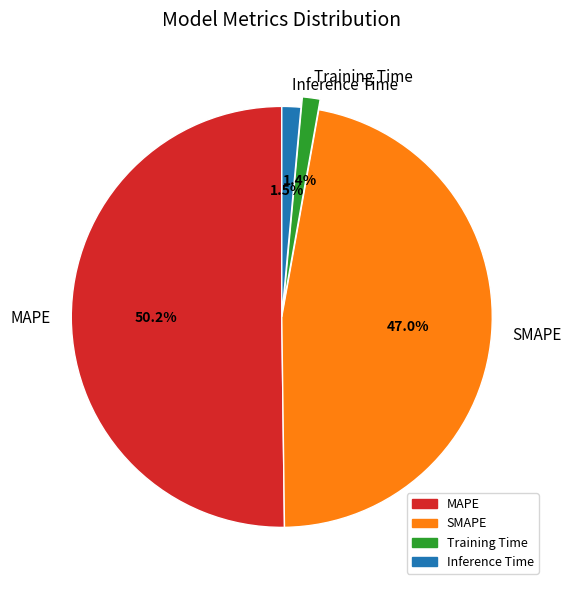

To the nearest percent, what portion does SMAPE represent?

47%